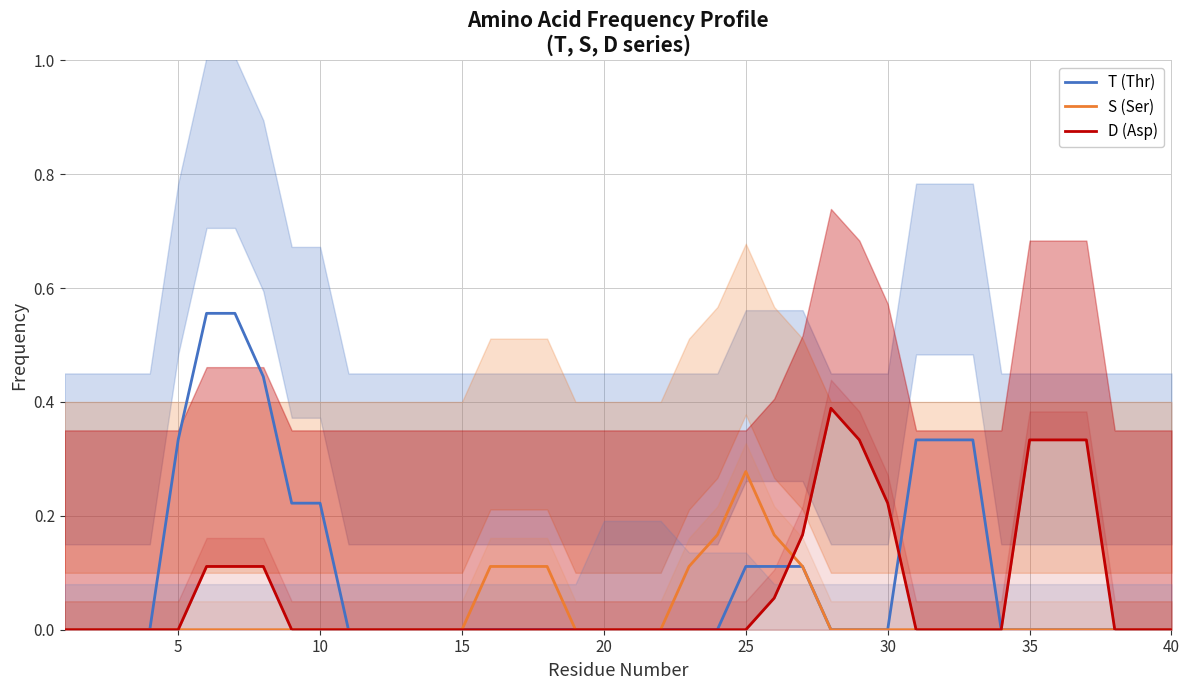

How many lines are shown in the chart?

3